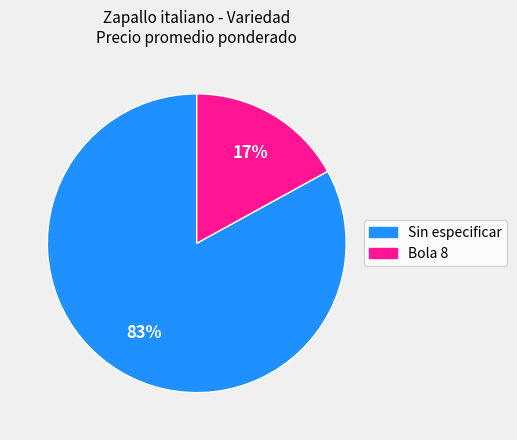

How many slices are in this pie chart?

2